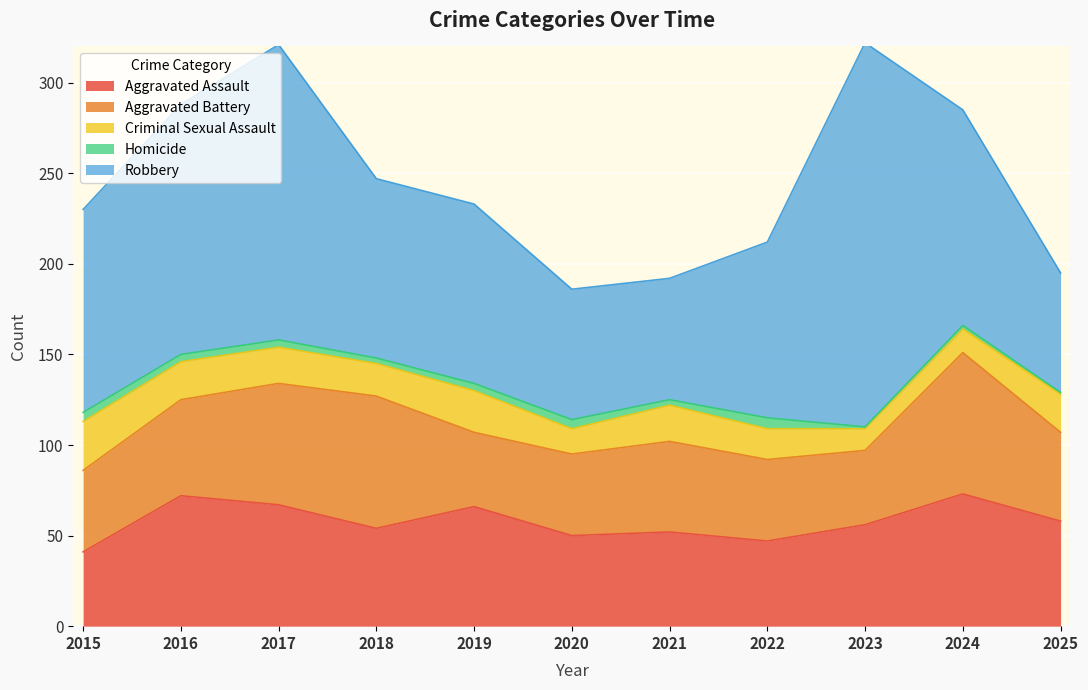

What is the average value of the Aggravated Battery series?

53